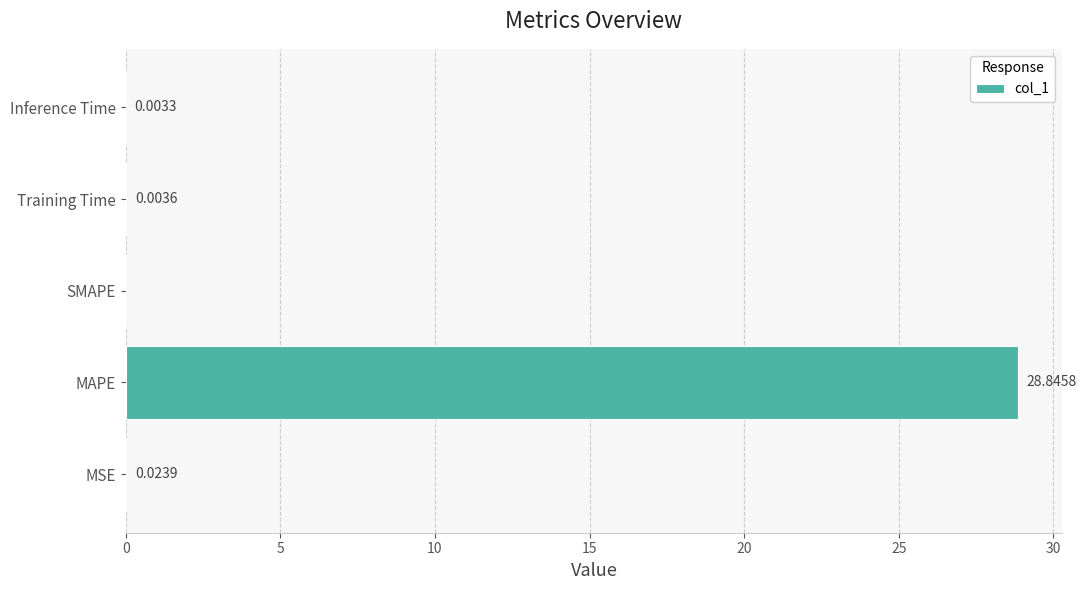

Between MSE and SMAPE, which is larger?

MSE